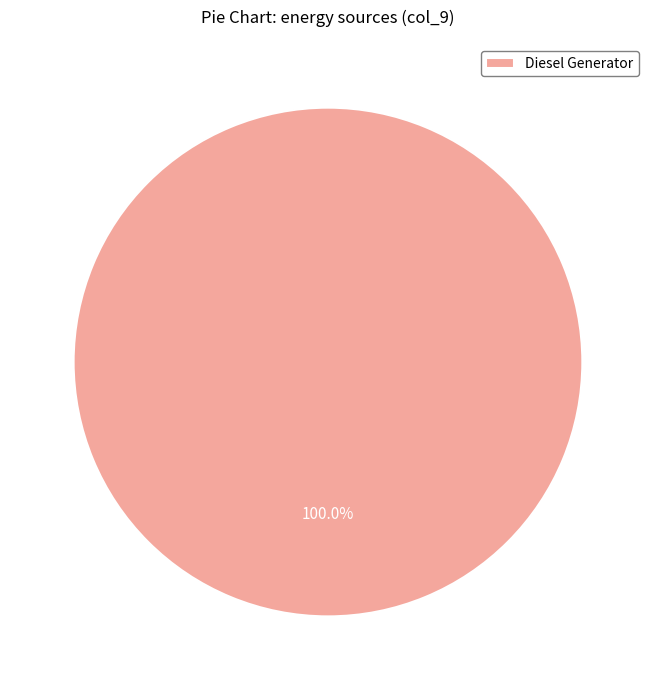

Rank the categories by value from lowest to highest.

Diesel Generator